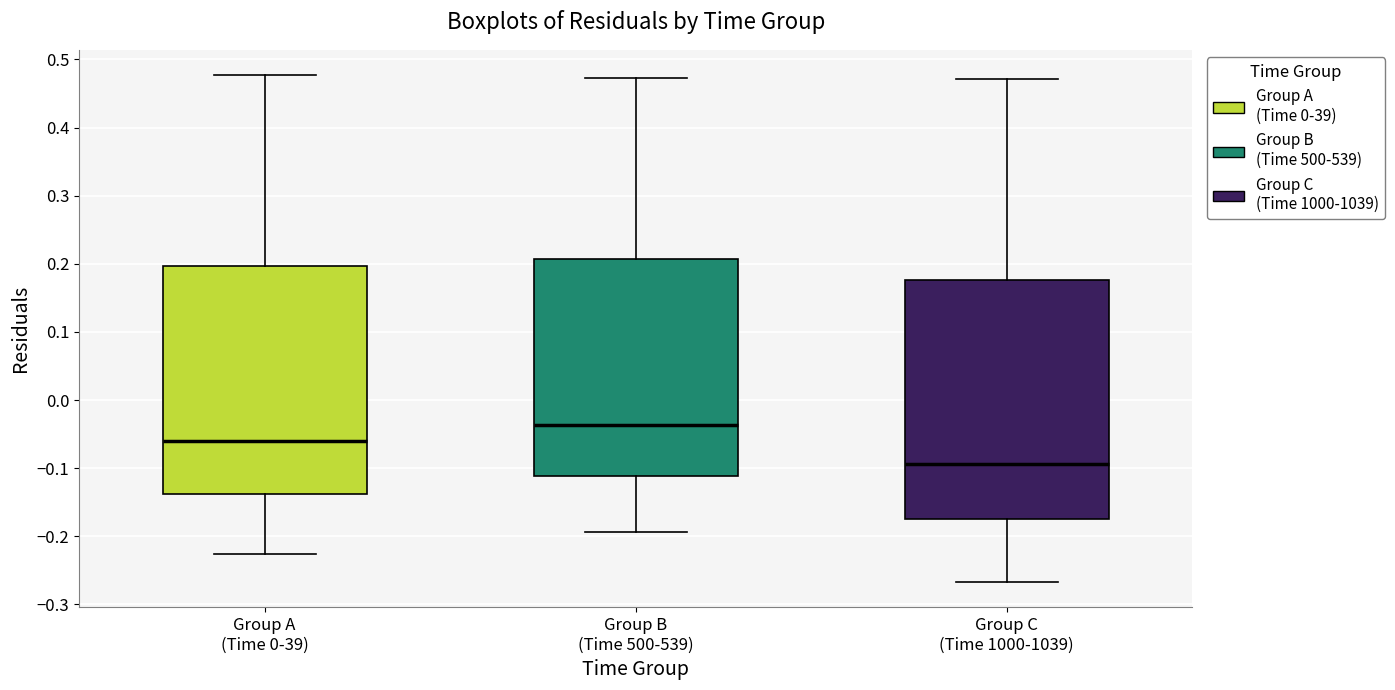

Reading left to right, read every box against the y-axis: the position of its median line, the range the box covers, and the ends of its whiskers. The values are not printed on the chart, so give them approximately, as read against the axis.

Group A (Time 0-39): median -0.06, box -0.14 to 0.20, whiskers -0.23 to 0.48
Group B (Time 500-539): median -0.04, box -0.11 to 0.21, whiskers -0.19 to 0.47
Group C (Time 1000-1039): median -0.09, box -0.18 to 0.18, whiskers -0.27 to 0.47